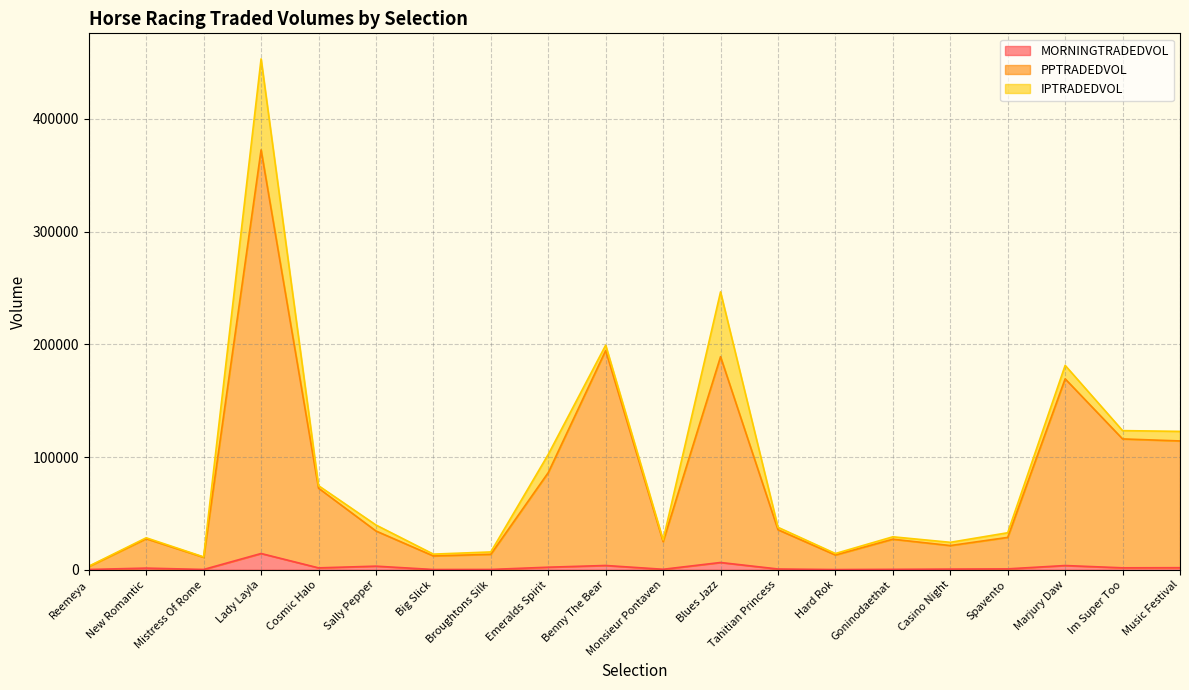

What is the value of the MORNINGTRADEDVOL point at the 2nd from the left?

1463.2